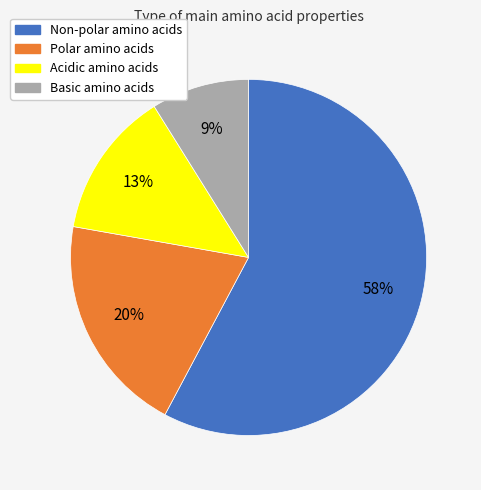

Is there any slice that represents more than half of the pie?

Yes